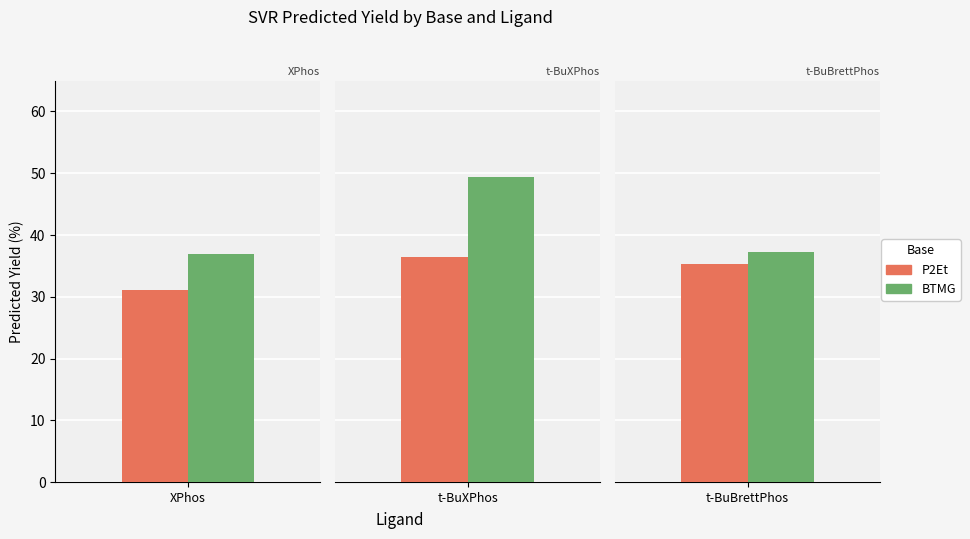

Which series has the widest spread of values?

BTMG